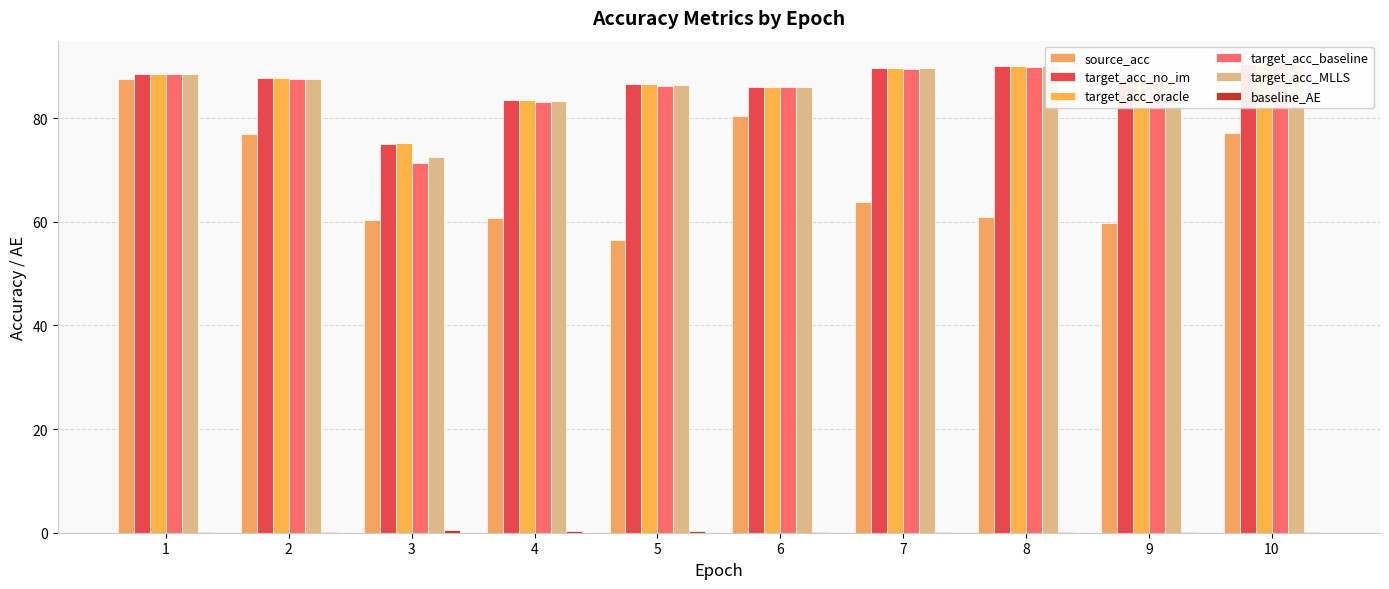

What is the value of the target_acc_oracle bar at the 8th from the left?

90.1